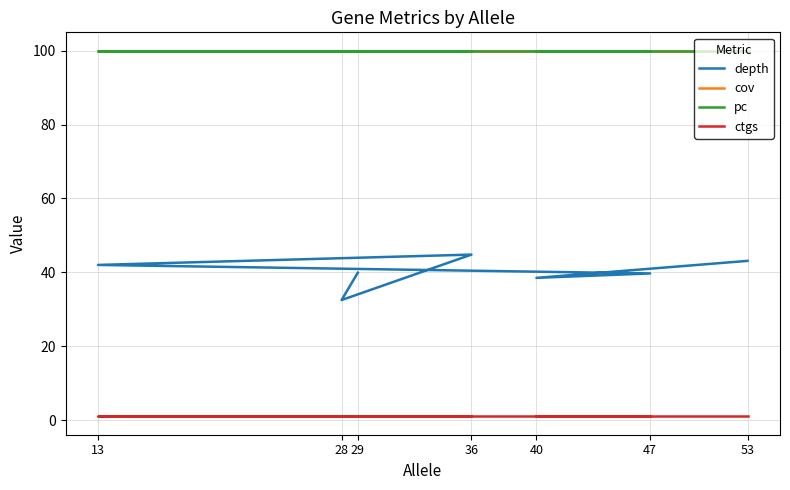

What is the sum of the depth values at 53 and 47?

82.8